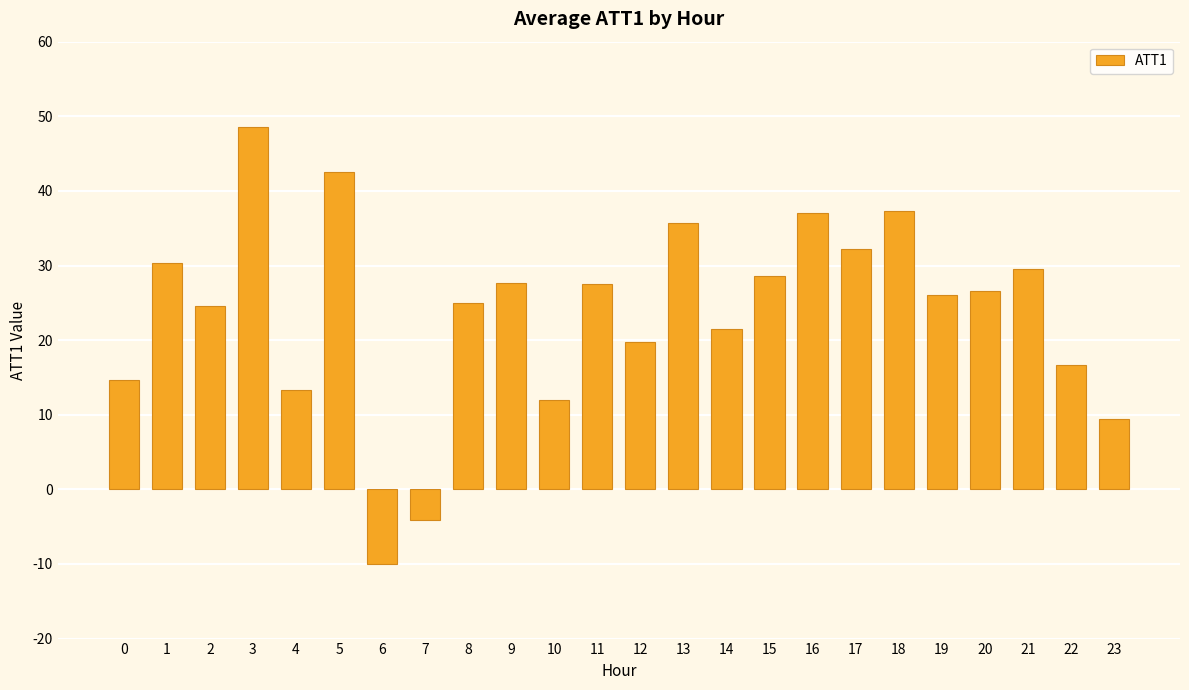

Count the number of categories in the chart.

24